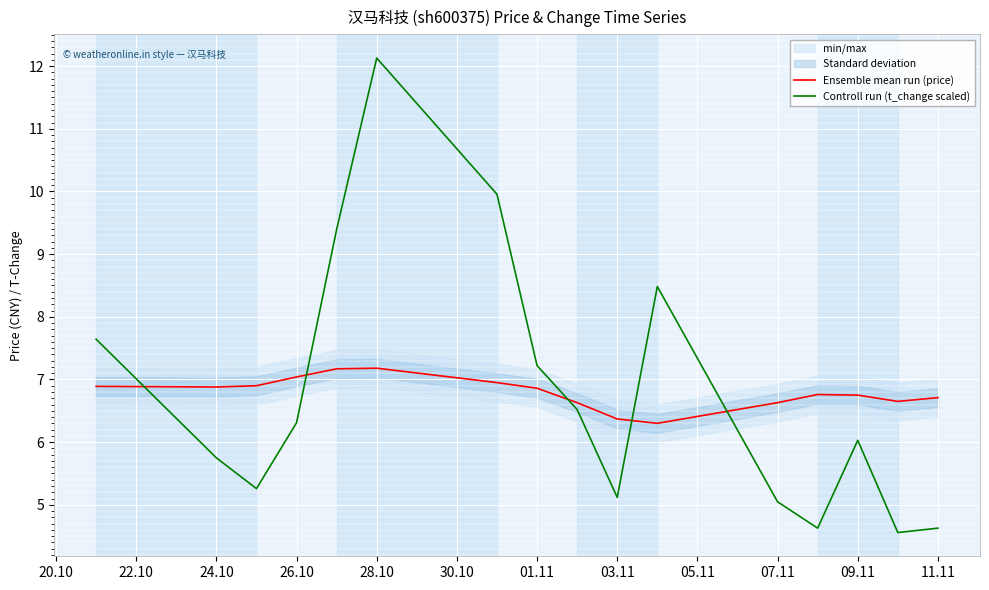

Which series ends up on top after the final intersection of Controll run (t_change scaled) and Ensemble mean run (price)?

Ensemble mean run (price)